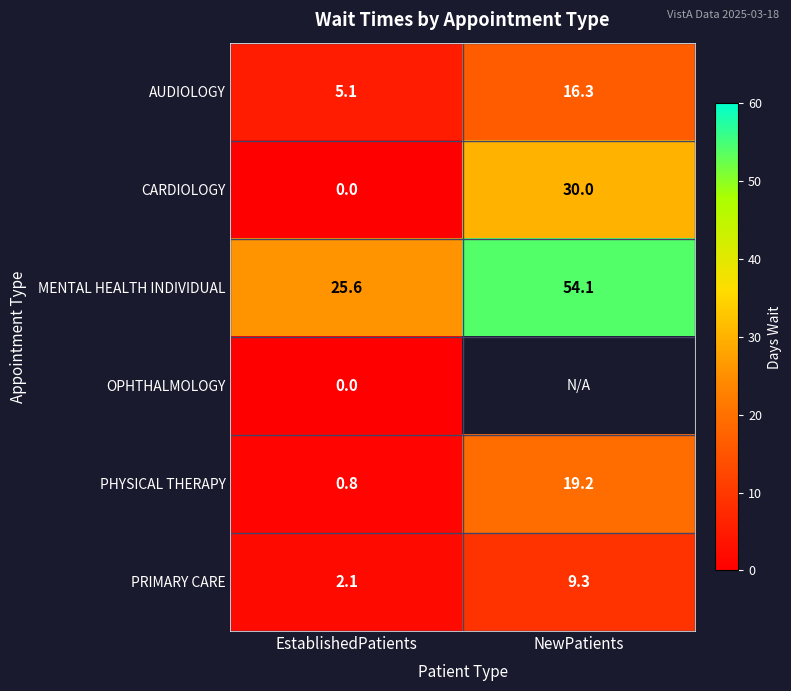

At which label is PRIMARY CARE closest to 5?

EstablishedPatients